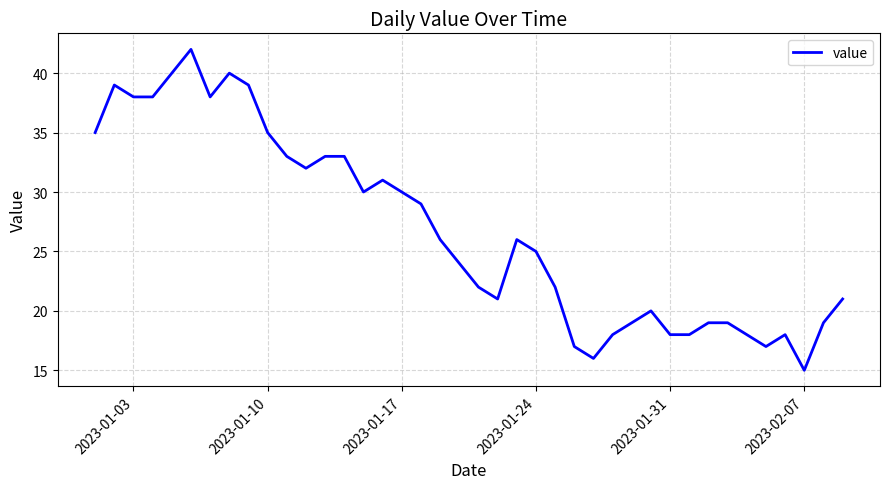

What is the smallest value displayed?

15